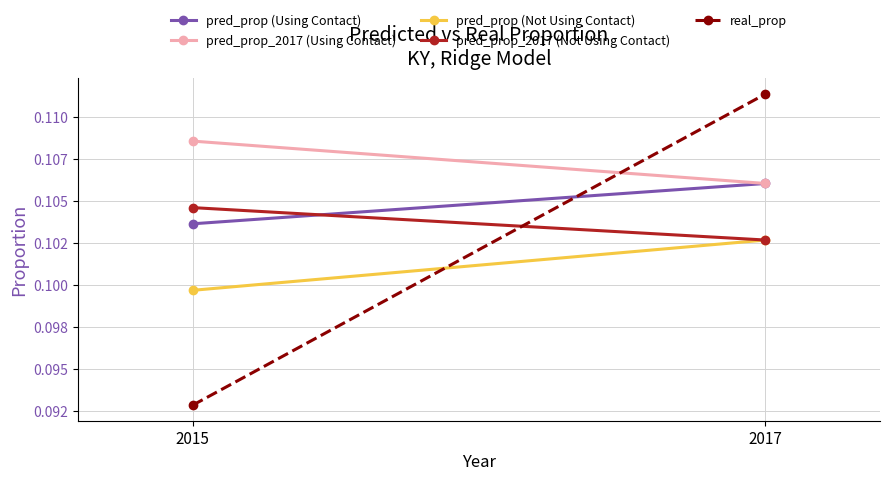

Rank the categories by real_prop value from lowest to highest.

2015, 2017